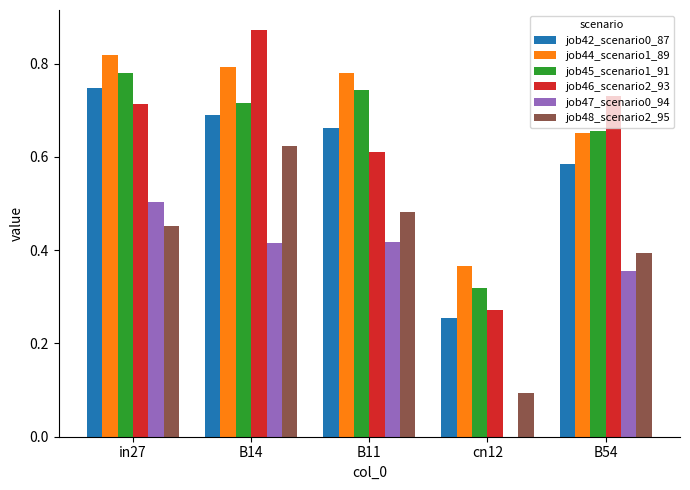

What is the sum of all job46_scenario2_93 values?

3.2